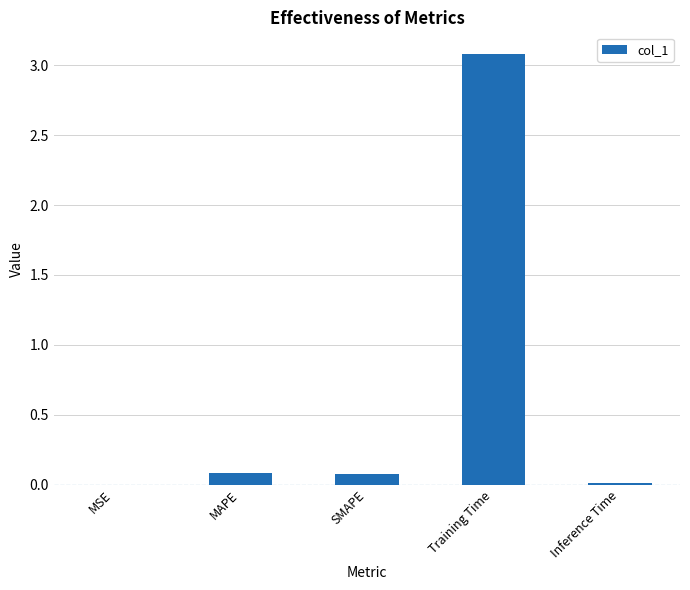

At which category does the chart reach its peak across all series?

Training Time